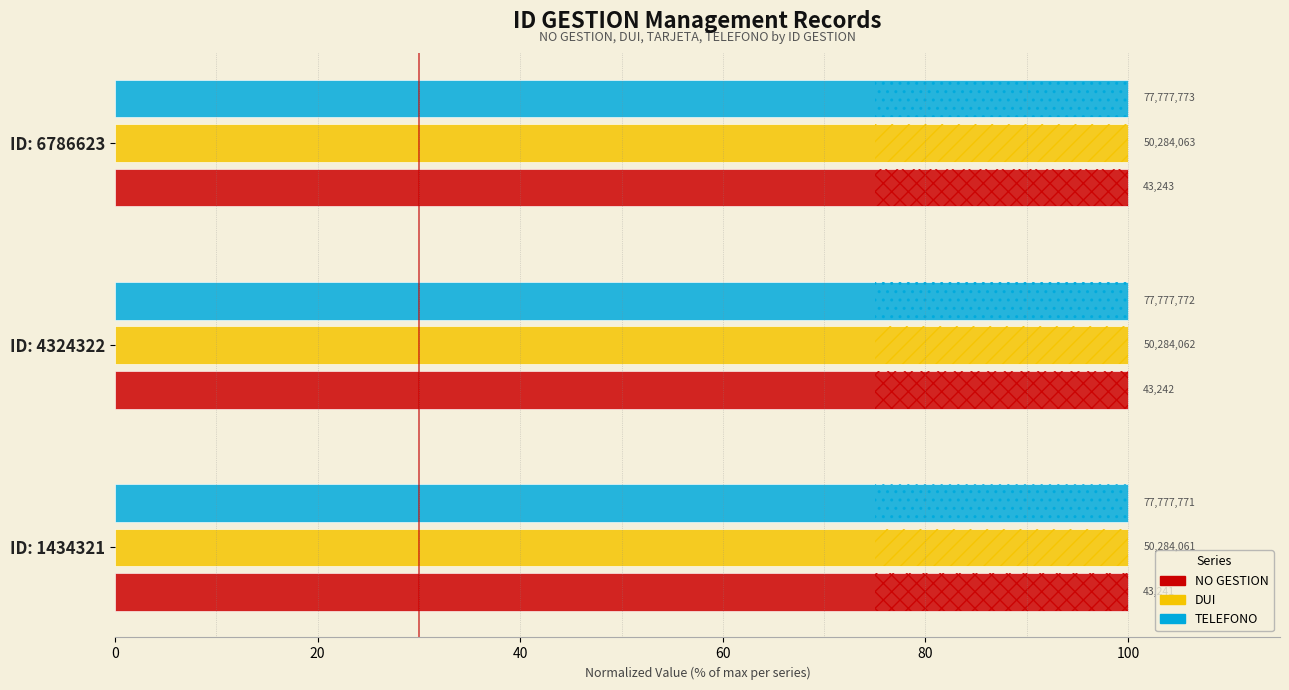

How many bars are there in total?

9